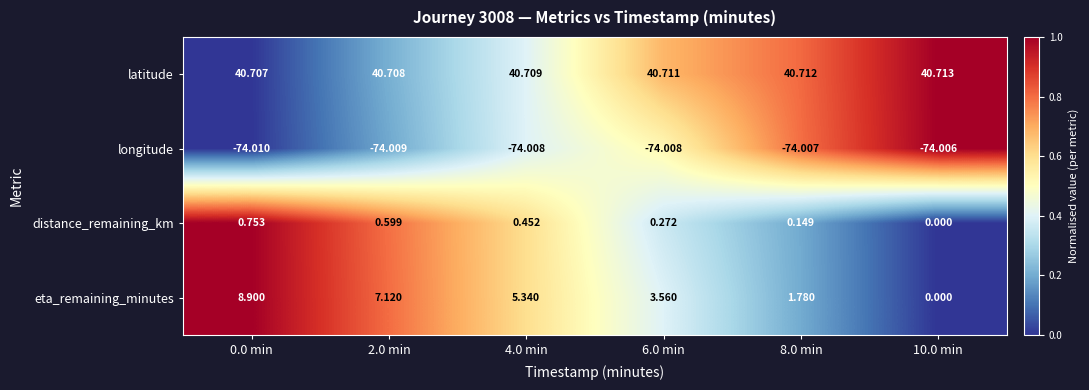

List the series in order of their peak value, highest first.

latitude, eta_remaining_minutes, distance_remaining_km, longitude